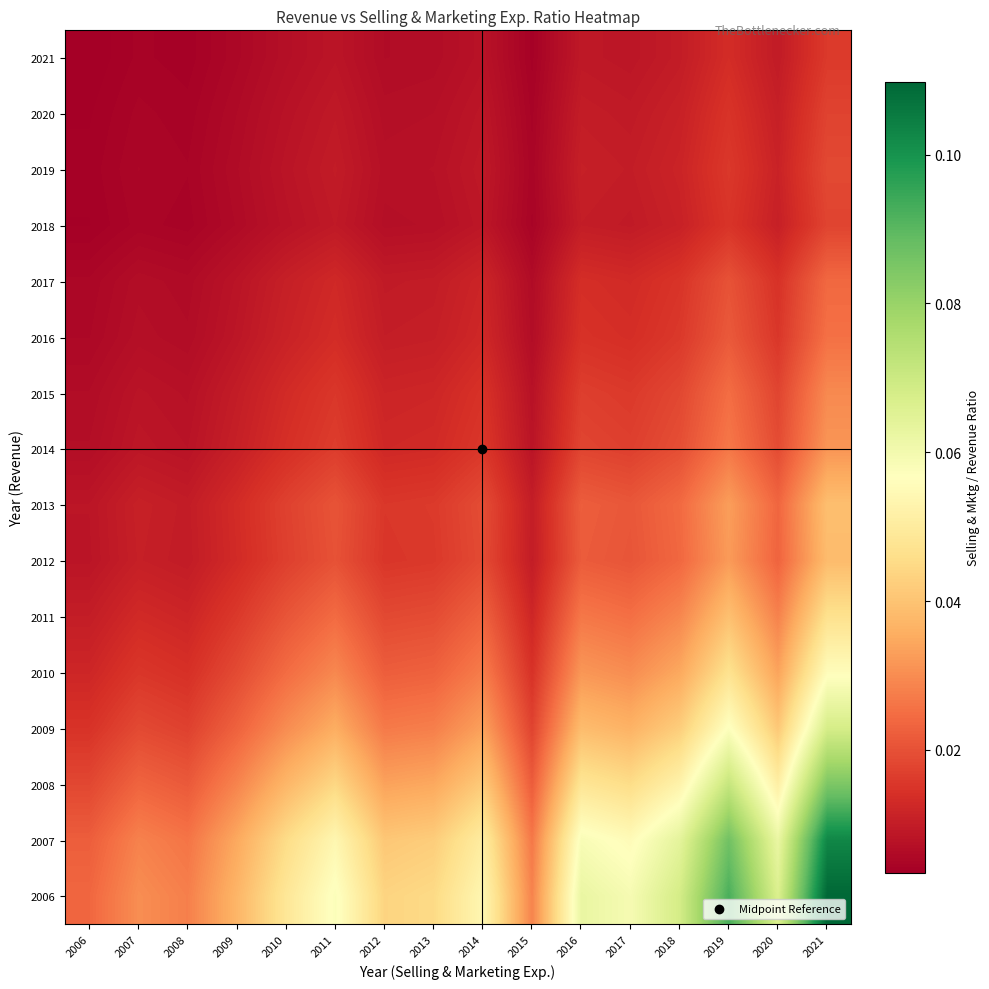

Reading left to right, transcribe all the data shown in this chart.

2006: 2006=0.0	2007=0.0	2008=0.0	2009=0.0	2010=0.0	2011=0.1	2012=0.0	2013=0.0	2014=0.1	2015=0.0	2016=0.1	2017=0.1	2018=0.1	2019=0.1	2020=0.1	2021=0.1
2007: 2006=0.0	2007=0.0	2008=0.0	2009=0.0	2010=0.0	2011=0.1	2012=0.0	2013=0.0	2014=0.1	2015=0.0	2016=0.1	2017=0.1	2018=0.1	2019=0.1	2020=0.1	2021=0.1
2008: 2006=0.0	2007=0.0	2008=0.0	2009=0.0	2010=0.0	2011=0.0	2012=0.0	2013=0.0	2014=0.0	2015=0.0	2016=0.0	2017=0.0	2018=0.1	2019=0.1	2020=0.1	2021=0.1
2009: 2006=0.0	2007=0.0	2008=0.0	2009=0.0	2010=0.0	2011=0.0	2012=0.0	2013=0.0	2014=0.0	2015=0.0	2016=0.0	2017=0.0	2018=0.0	2019=0.1	2020=0.0	2021=0.1
2010: 2006=0.0	2007=0.0	2008=0.0	2009=0.0	2010=0.0	2011=0.0	2012=0.0	2013=0.0	2014=0.0	2015=0.0	2016=0.0	2017=0.0	2018=0.0	2019=0.0	2020=0.0	2021=0.1
2011: 2006=0.0	2007=0.0	2008=0.0	2009=0.0	2010=0.0	2011=0.0	2012=0.0	2013=0.0	2014=0.0	2015=0.0	2016=0.0	2017=0.0	2018=0.0	2019=0.0	2020=0.0	2021=0.0
2012: 2006=0.0	2007=0.0	2008=0.0	2009=0.0	2010=0.0	2011=0.0	2012=0.0	2013=0.0	2014=0.0	2015=0.0	2016=0.0	2017=0.0	2018=0.0	2019=0.0	2020=0.0	2021=0.0
2013: 2006=0.0	2007=0.0	2008=0.0	2009=0.0	2010=0.0	2011=0.0	2012=0.0	2013=0.0	2014=0.0	2015=0.0	2016=0.0	2017=0.0	2018=0.0	2019=0.0	2020=0.0	2021=0.0
2014: 2006=0.0	2007=0.0	2008=0.0	2009=0.0	2010=0.0	2011=0.0	2012=0.0	2013=0.0	2014=0.0	2015=0.0	2016=0.0	2017=0.0	2018=0.0	2019=0.0	2020=0.0	2021=0.0
2015: 2006=0.0	2007=0.0	2008=0.0	2009=0.0	2010=0.0	2011=0.0	2012=0.0	2013=0.0	2014=0.0	2015=0.0	2016=0.0	2017=0.0	2018=0.0	2019=0.0	2020=0.0	2021=0.0
2016: 2006=0.0	2007=0.0	2008=0.0	2009=0.0	2010=0.0	2011=0.0	2012=0.0	2013=0.0	2014=0.0	2015=0.0	2016=0.0	2017=0.0	2018=0.0	2019=0.0	2020=0.0	2021=0.0
2017: 2006=0.0	2007=0.0	2008=0.0	2009=0.0	2010=0.0	2011=0.0	2012=0.0	2013=0.0	2014=0.0	2015=0.0	2016=0.0	2017=0.0	2018=0.0	2019=0.0	2020=0.0	2021=0.0
2018: 2006=0.0	2007=0.0	2008=0.0	2009=0.0	2010=0.0	2011=0.0	2012=0.0	2013=0.0	2014=0.0	2015=0.0	2016=0.0	2017=0.0	2018=0.0	2019=0.0	2020=0.0	2021=0.0
2019: 2006=0.0	2007=0.0	2008=0.0	2009=0.0	2010=0.0	2011=0.0	2012=0.0	2013=0.0	2014=0.0	2015=0.0	2016=0.0	2017=0.0	2018=0.0	2019=0.0	2020=0.0	2021=0.0
2020: 2006=0.0	2007=0.0	2008=0.0	2009=0.0	2010=0.0	2011=0.0	2012=0.0	2013=0.0	2014=0.0	2015=0.0	2016=0.0	2017=0.0	2018=0.0	2019=0.0	2020=0.0	2021=0.0
2021: 2006=0.0	2007=0.0	2008=0.0	2009=0.0	2010=0.0	2011=0.0	2012=0.0	2013=0.0	2014=0.0	2015=0.0	2016=0.0	2017=0.0	2018=0.0	2019=0.0	2020=0.0	2021=0.0